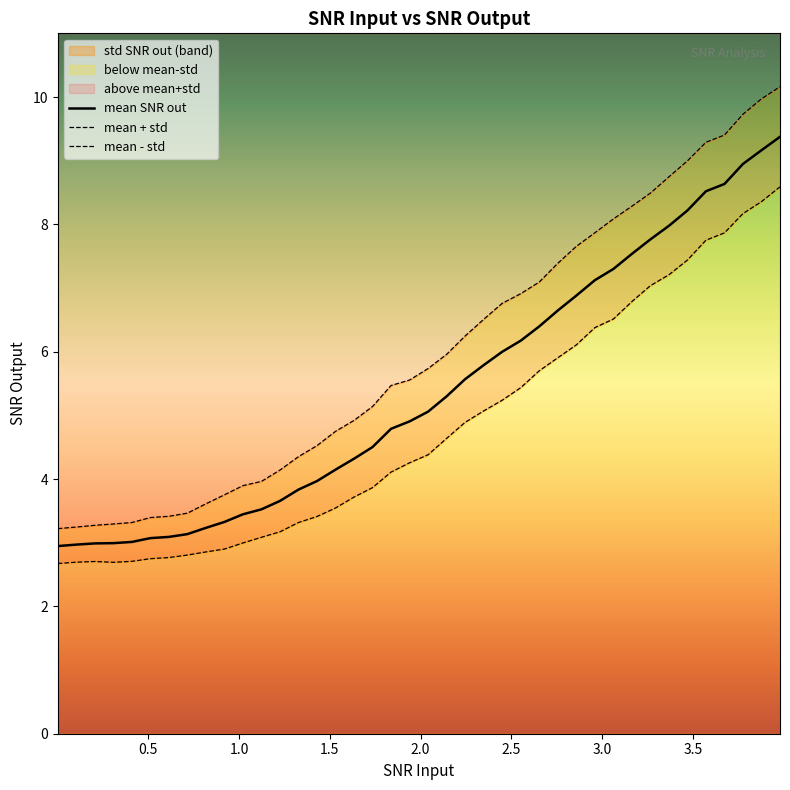

What is the lowest value of the mean SNR out series?

2.9